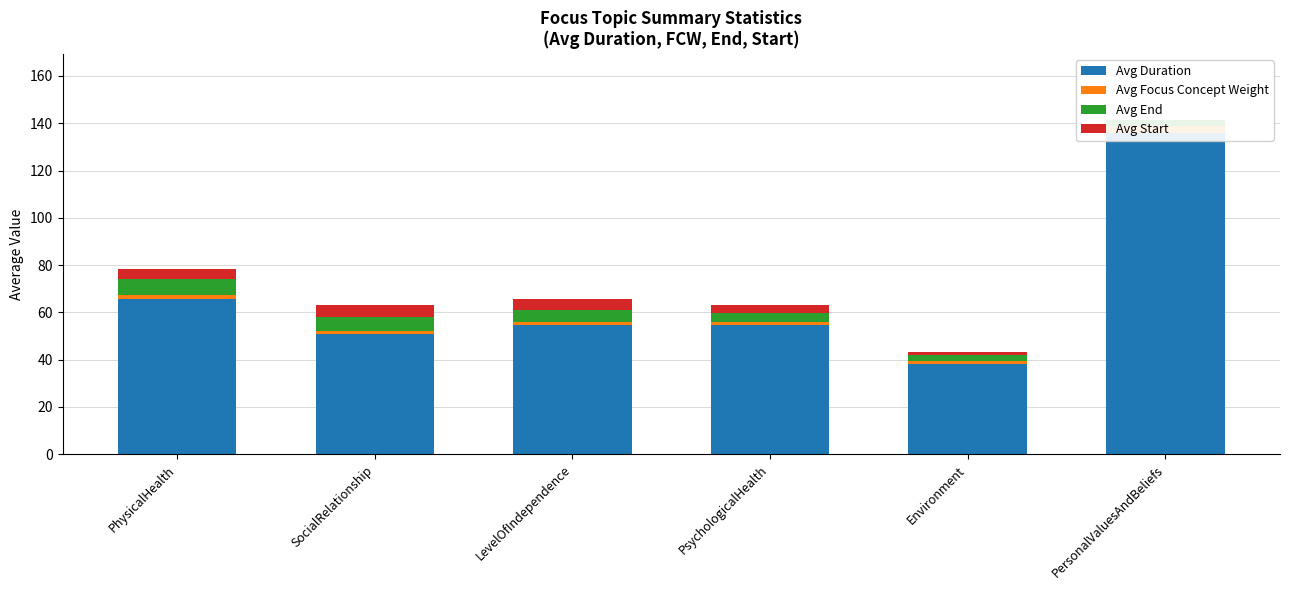

Reading left to right, list all the values displayed in this chart.

Avg Duration: 65.6	50.9	54.6	54.6	38.3	136.0
Avg Focus Concept Weight: 1.8	1.4	1.2	1.3	1.0	3.0
Avg End: 6.9	5.7	5.4	4.0	2.5	2.2
Avg Start: 4.2	5.0	4.5	3.2	1.7	0.0